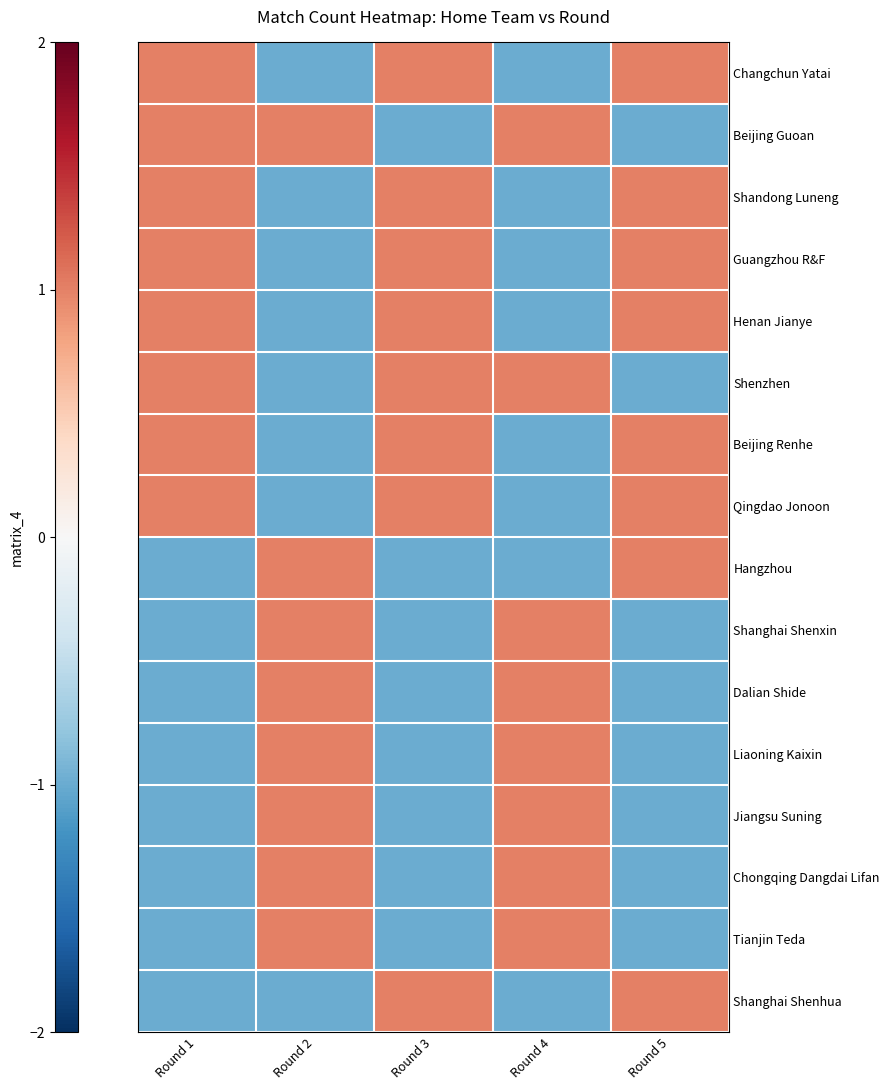

Between Round 3 and Round 5, which is larger?

Round 3